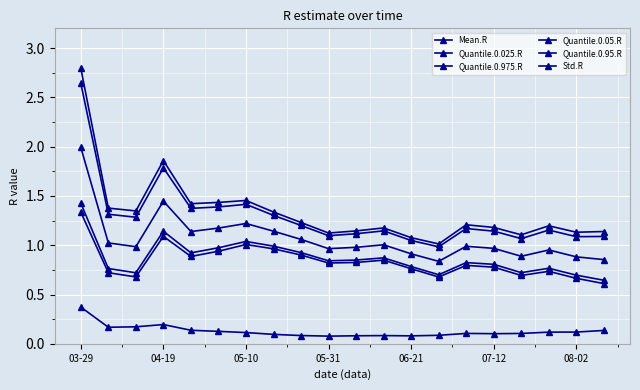

At how many categories does at least one series exceed 0?

20